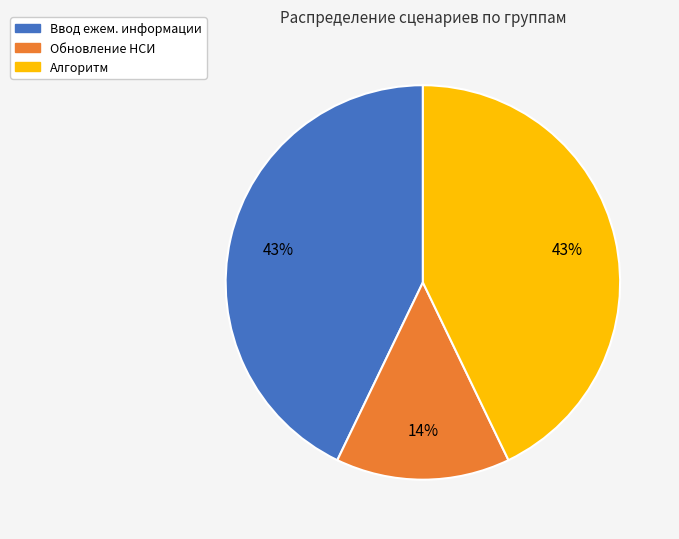

Is there a majority slice in this chart?

No